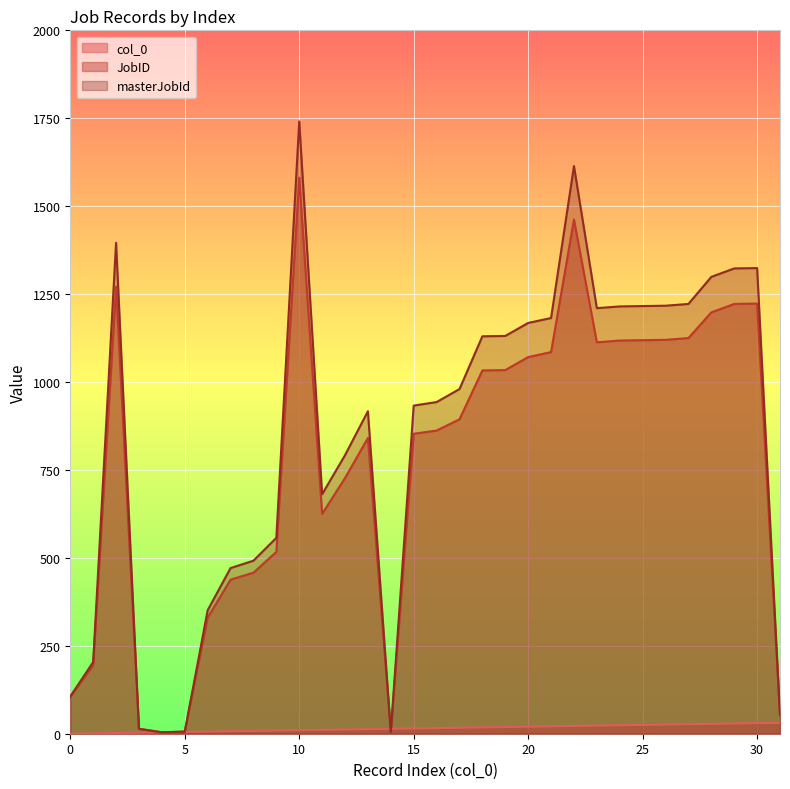

At which category does JobID reach its first local peak?

2